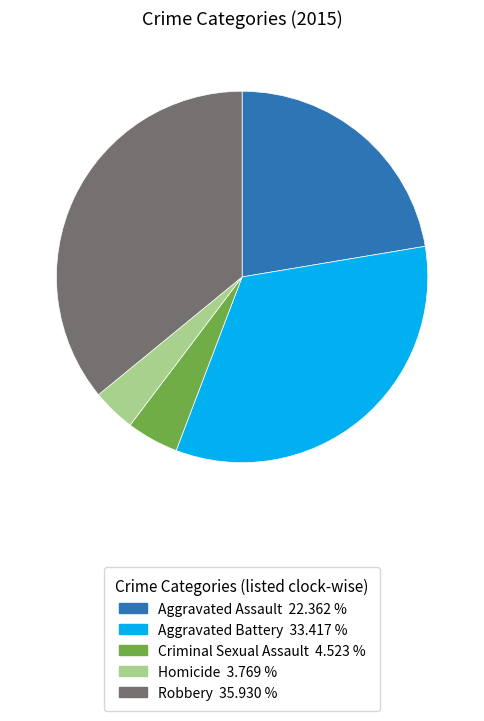

Do Aggravated Assault and Criminal Sexual Assault together represent more than half of the pie?

No